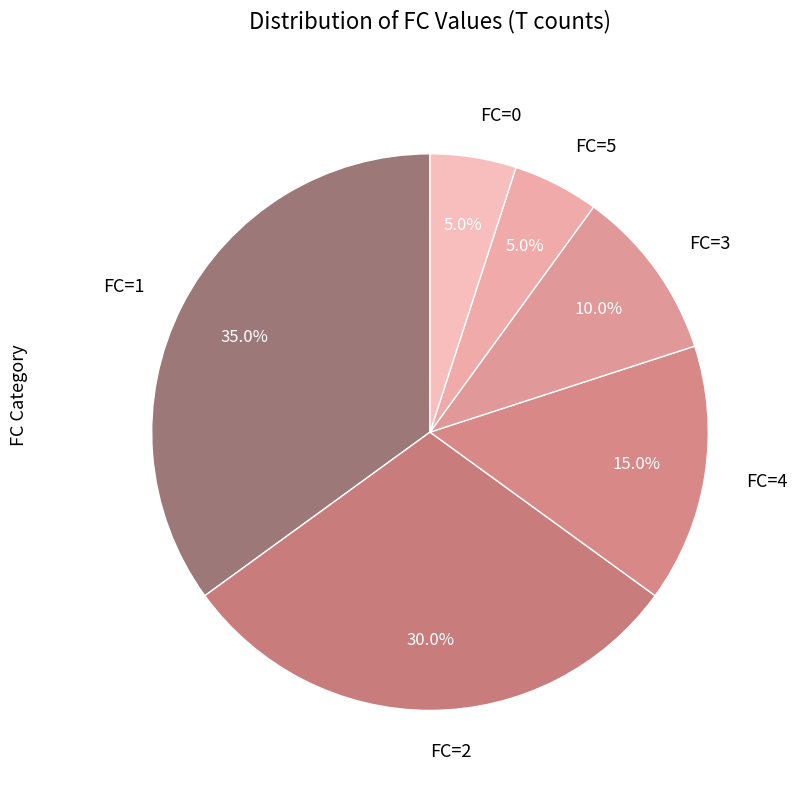

What is the largest slice in the pie chart?

FC=1